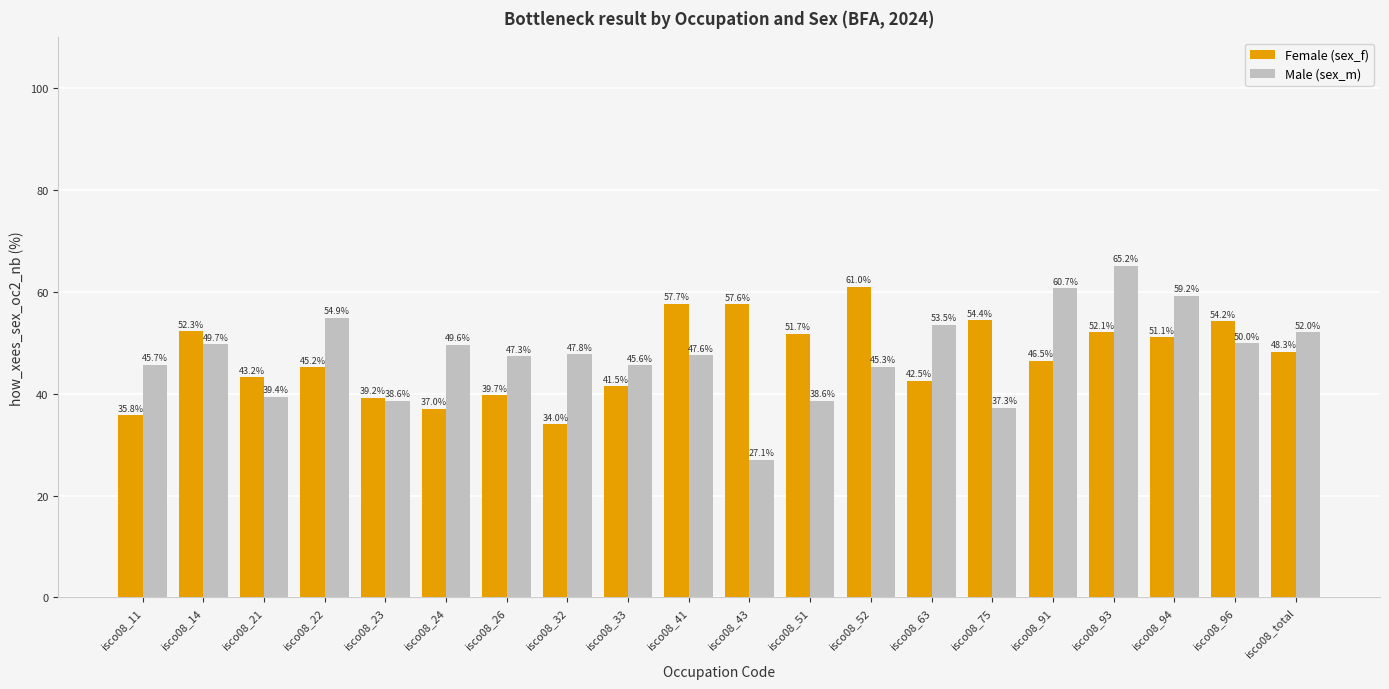

Between isco08_96 and isco08_total, which series saw the biggest shift?

Female (sex_f)